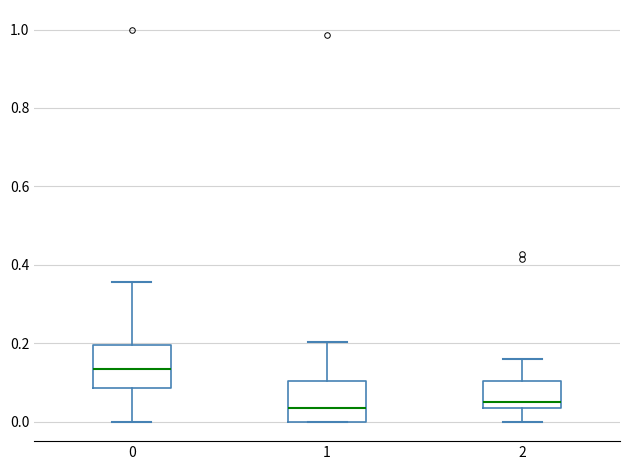

Reading left to right, transcribe this box plot: for each box, give where its median line is, the range the box spans, and where its two whiskers end, as read against the y-axis. The values are not printed on the chart, so give them approximately, as read against the axis.

0: median 0.14, box 0.08 to 0.20, whiskers 0.00 to 0.36
1: median 0.04, box 0.00 to 0.10, whiskers 0.00 to 0.20
2: median 0.04 (just above the box's lower edge), box 0.04 to 0.10, whiskers 0.00 to 0.16